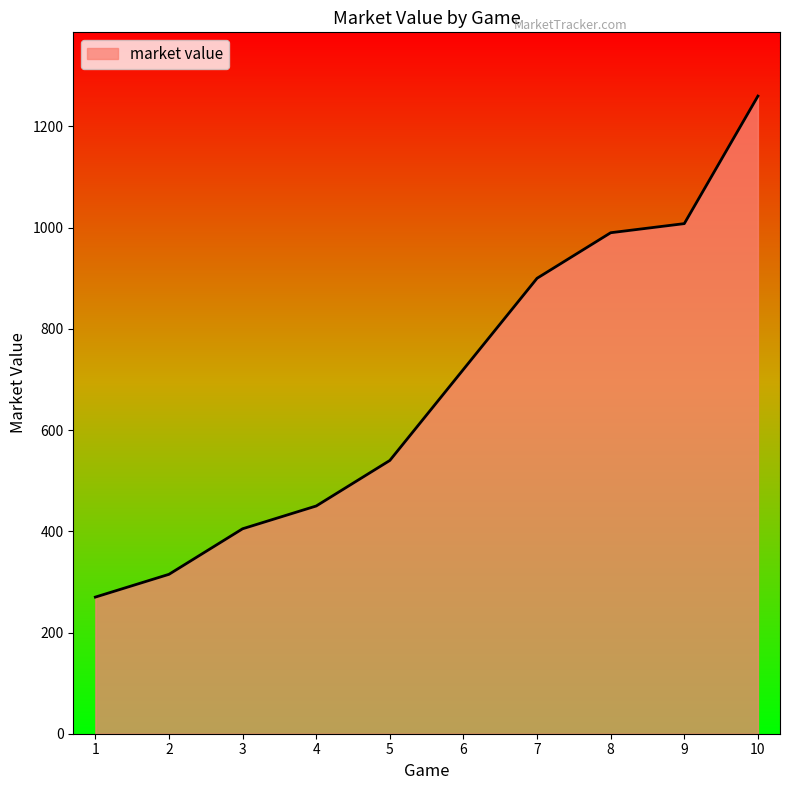

At which label is the value closest to 765?

6